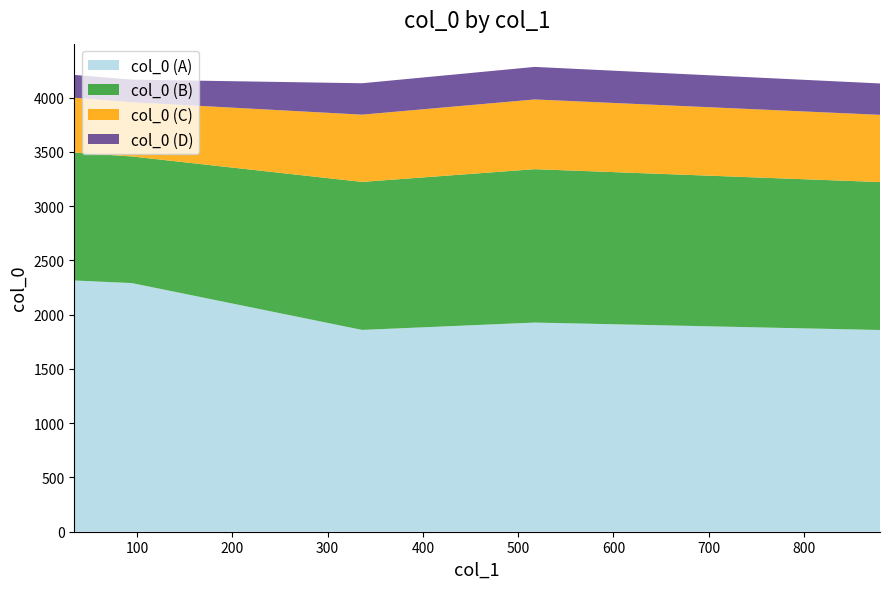

What is the maximum value for col_0 (A)?

2315.1